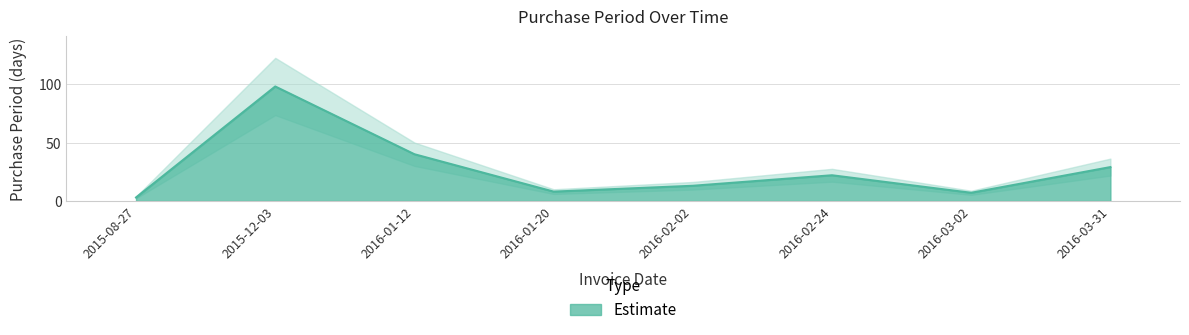

What position from the left is 2016-02-24?

6